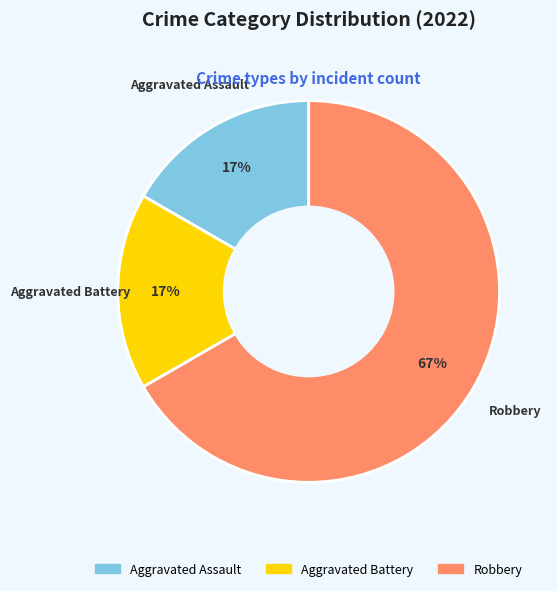

Which slice is the largest?

Robbery